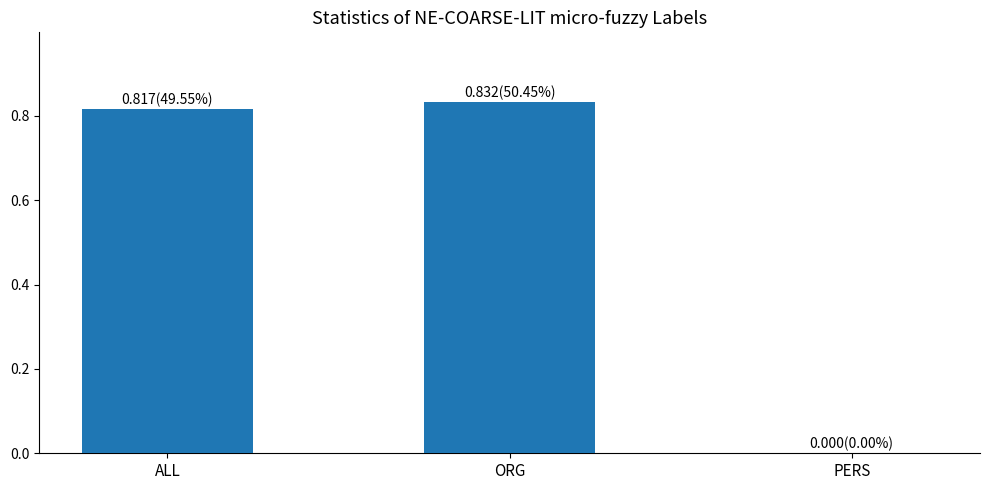

The chart shows a value of 0.4 at ORG. True or false?

False